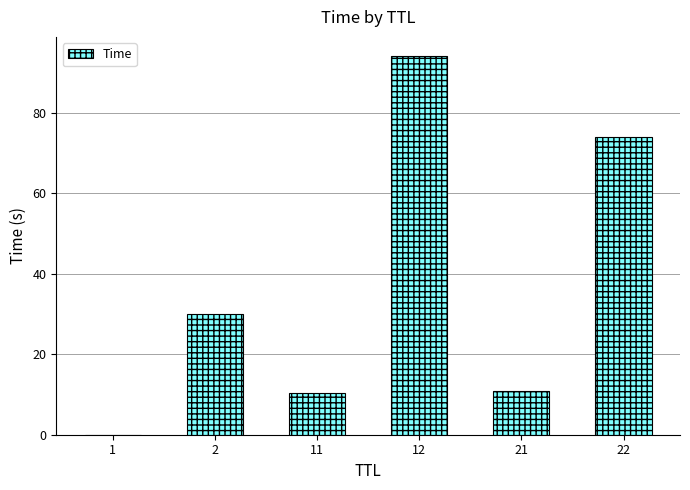

Read the value at 12.

94.1